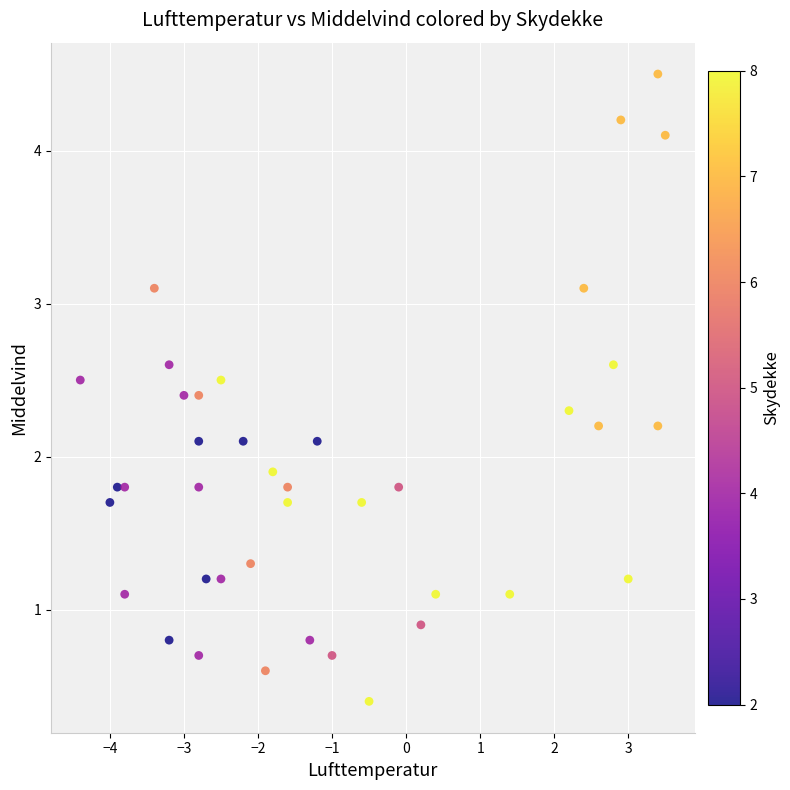

What is the range of X values (max minus min)?

7.9